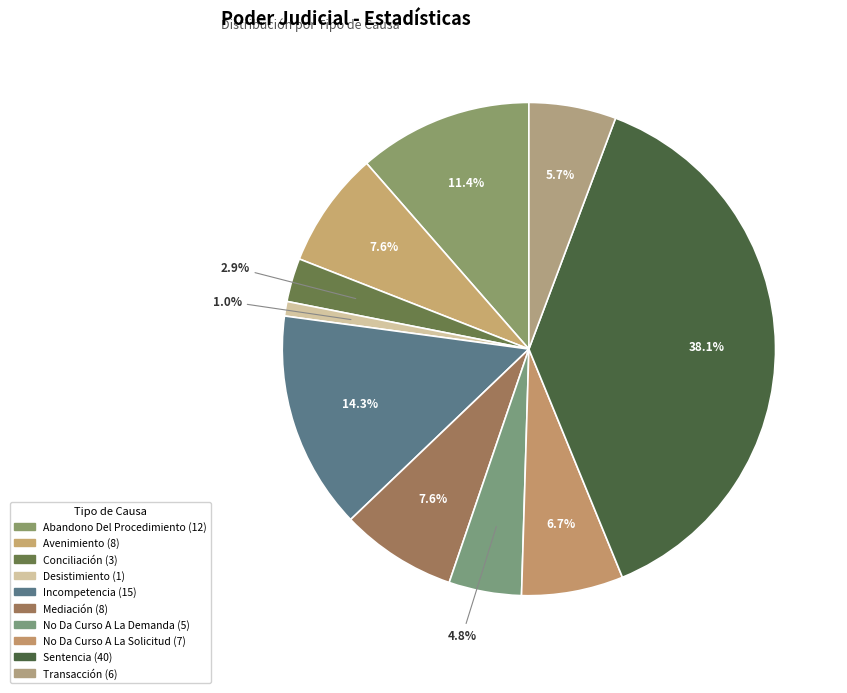

To the nearest percent, what is the average slice percentage?

10%